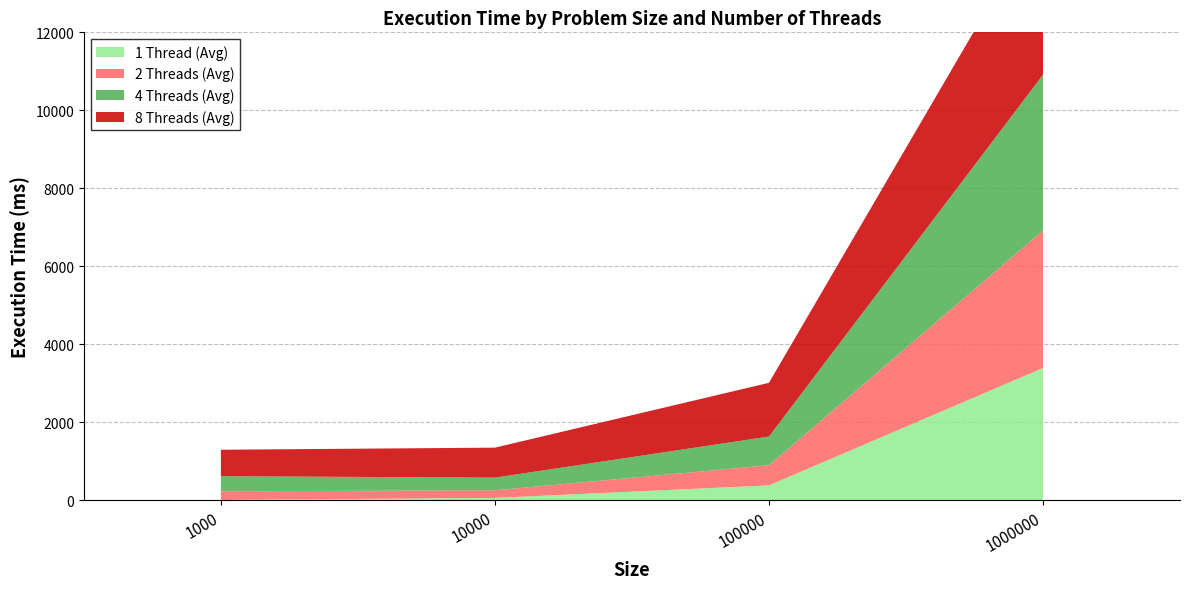

How many lines are shown in the chart?

4